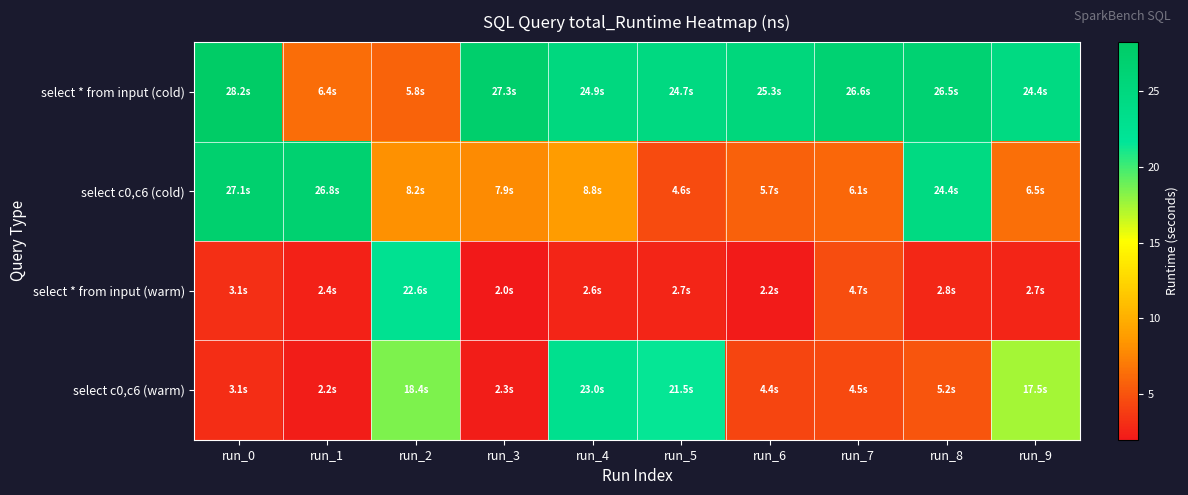

Between run_0 and run_3, which is larger?

run_0